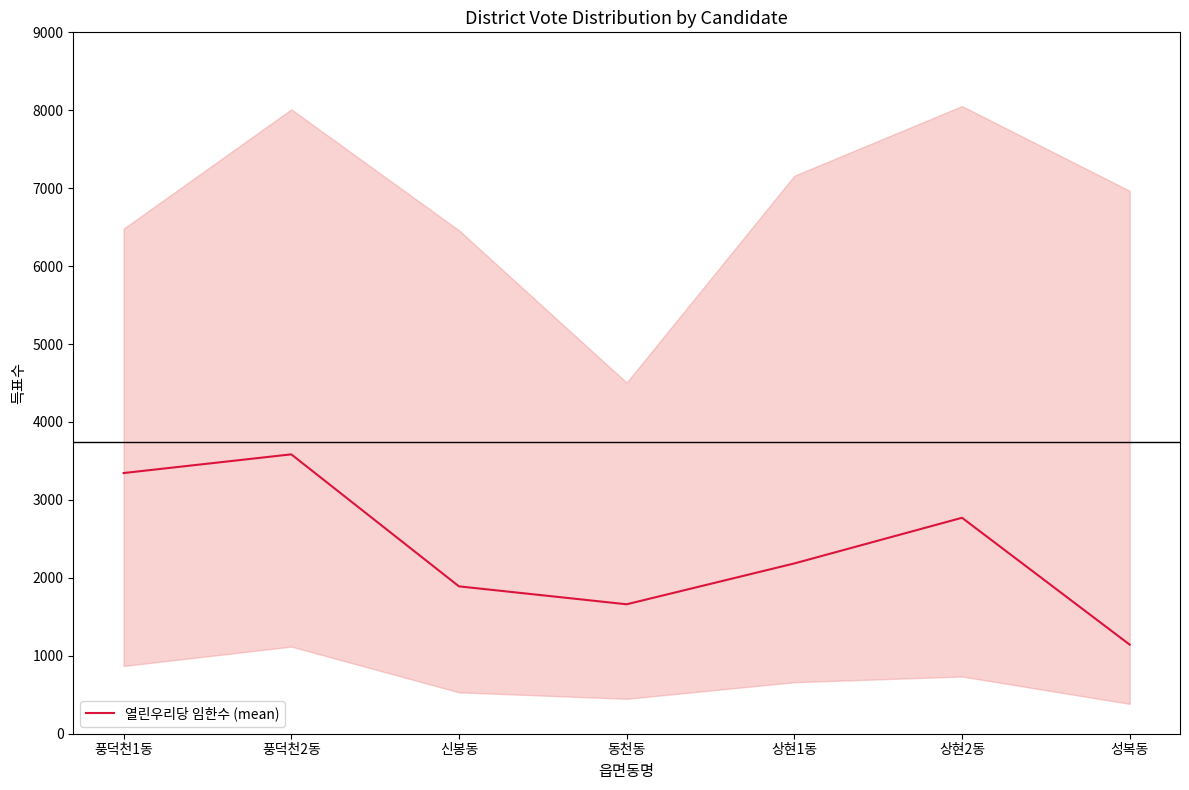

What is the change in value from 풍덕천2동 to 상현1동?

-1400